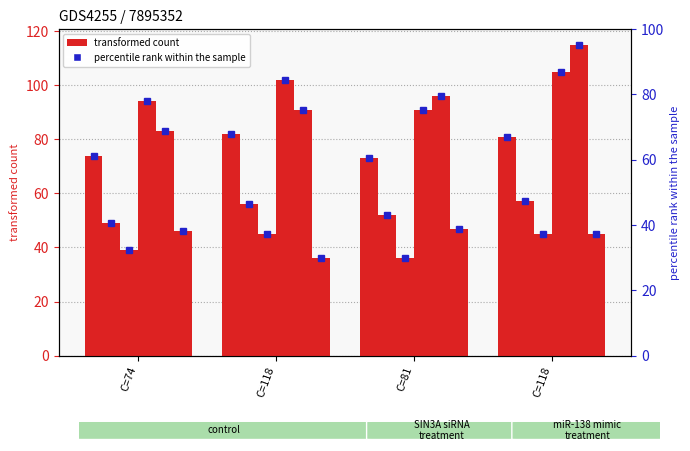

Which series has the widest spread of values?

M